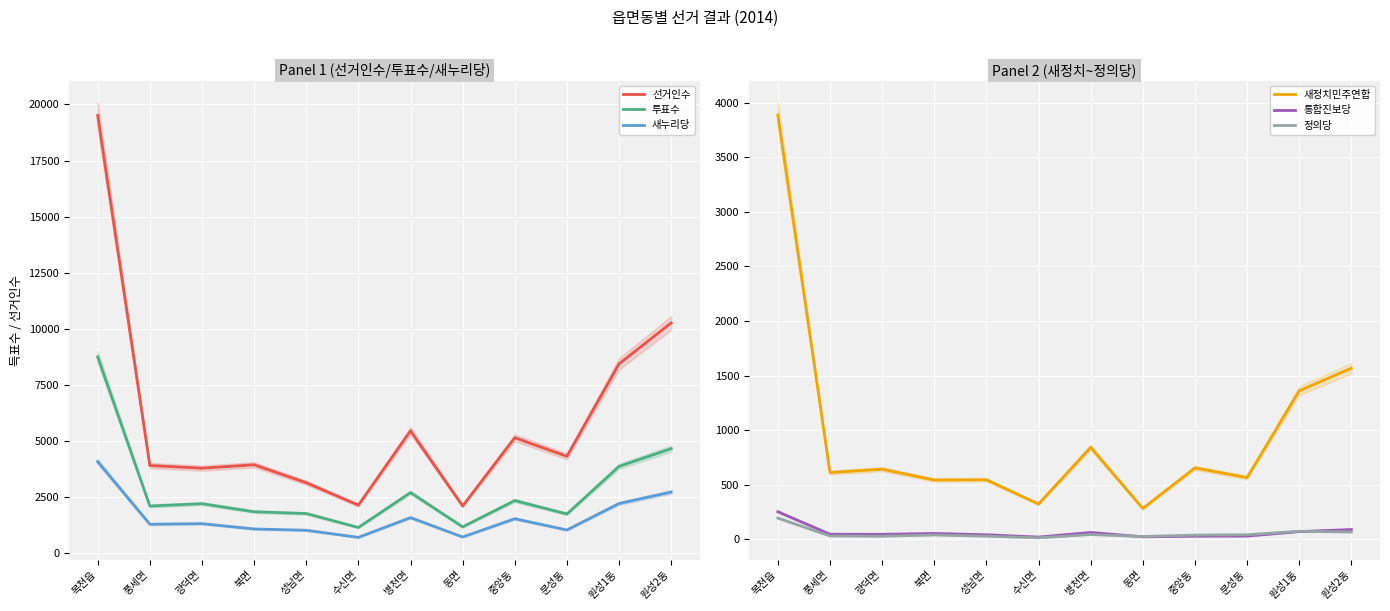

How many categories are shown in the chart?

12